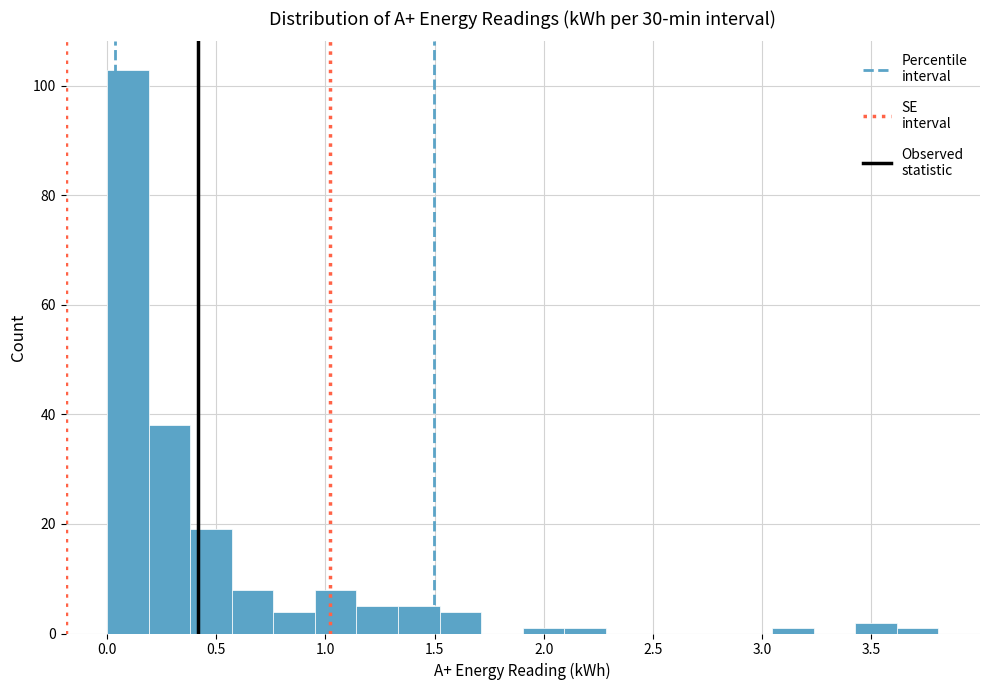

Around what value on the x-axis is the tallest bar? Give the approximate position of its centre, as read against the axis.

0.10